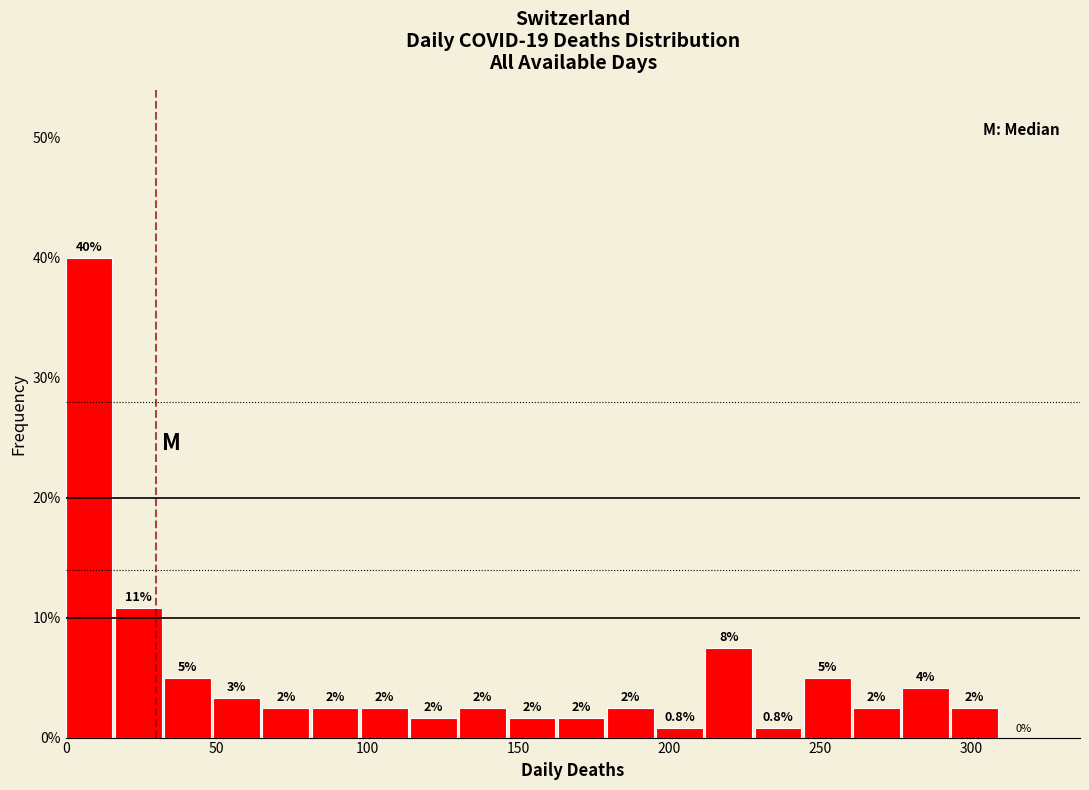

Read against the x-axis, roughly where is the centre of the tallest bar?

10